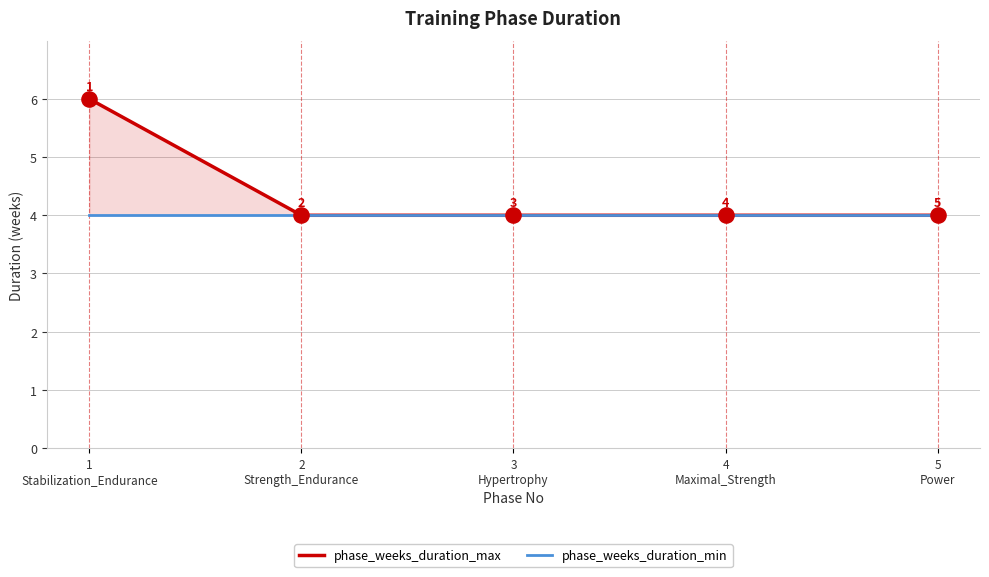

Which series has the largest Y range (max minus min)?

phase_weeks_duration_max